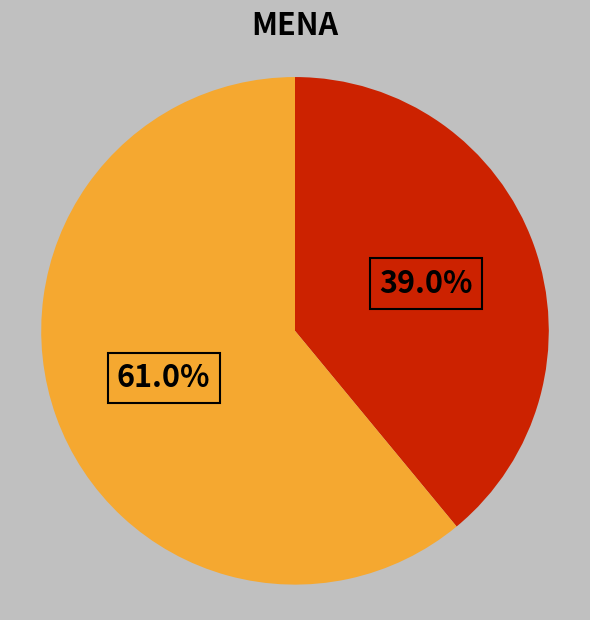

Is there a majority slice in this chart?

Yes